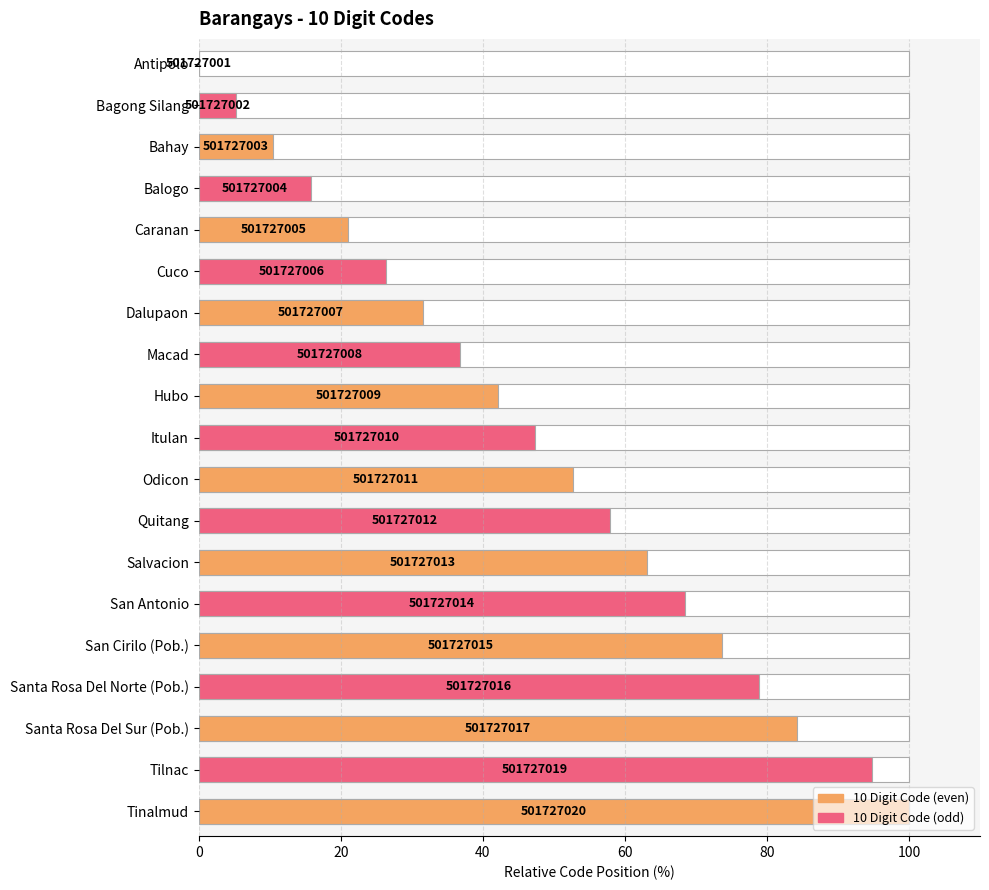

What position from the left is Santa Rosa Del Norte (Pob.)?

16